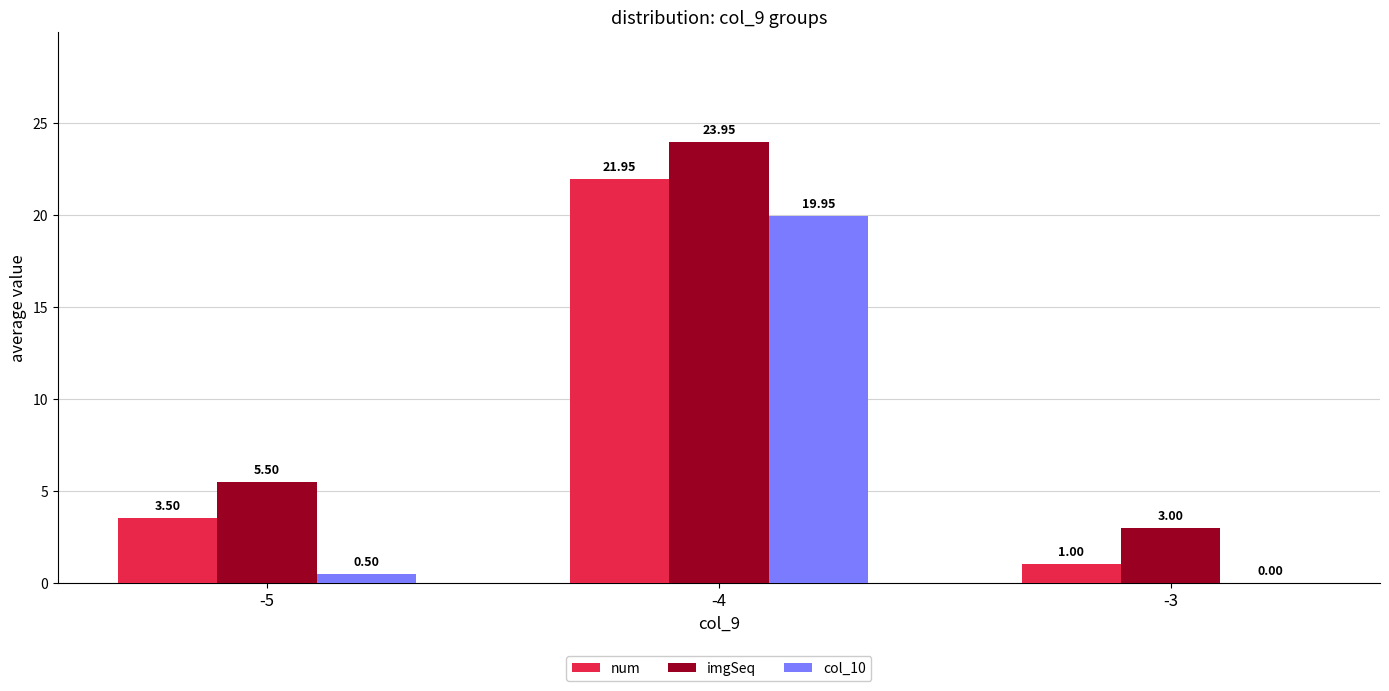

Is the value of num at -5 greater than the value of imgSeq at -5?

No